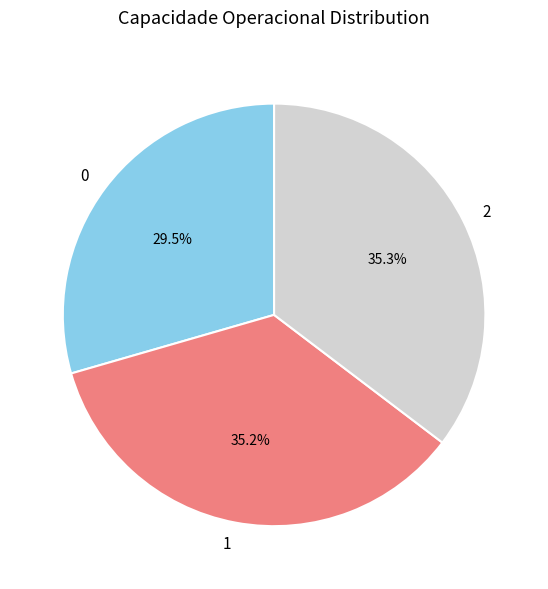

What is the ratio of the value at 1 to the value at 0?

1.2